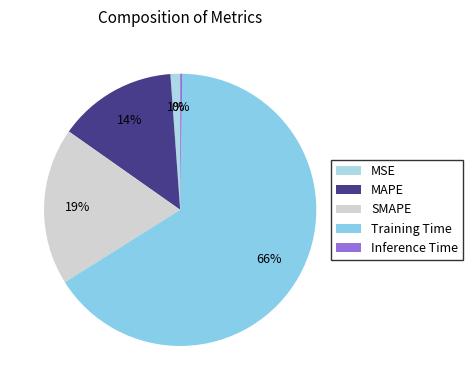

What is the change in value from MSE to SMAPE?

+0.6